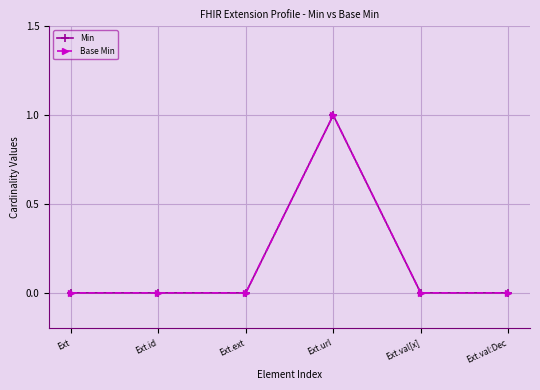

Does the chart have visible grid lines?

Yes